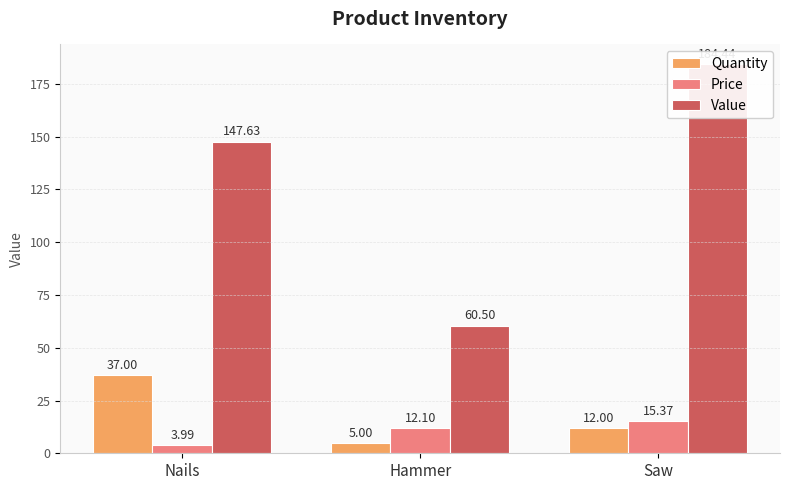

At which label is Value closest to 122?

Nails